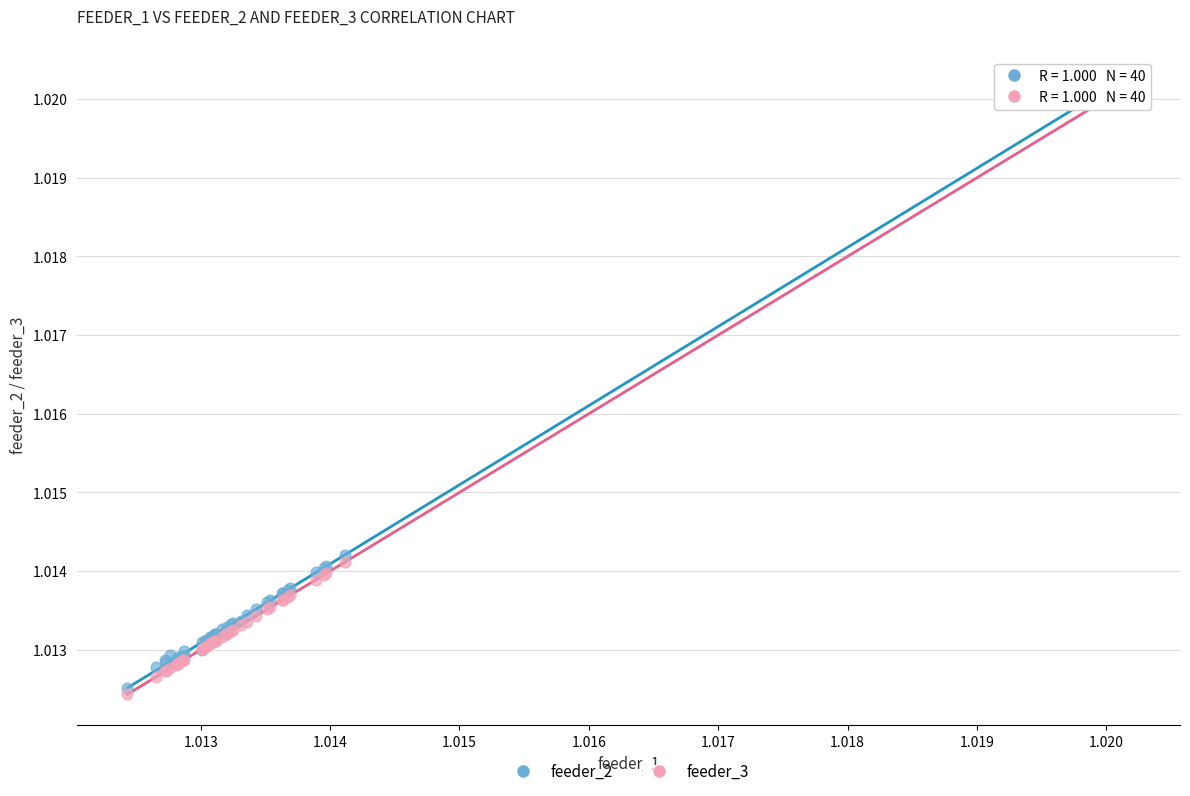

What are all the series names shown in the legend?

feeder_2, feeder_3